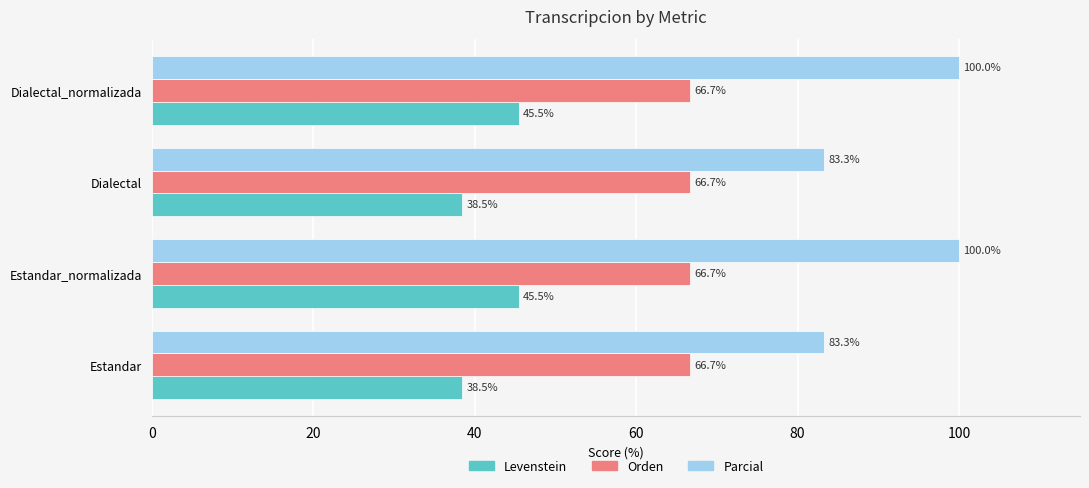

List the series in order of their overall mean, highest first.

Parcial, Orden, Levenstein